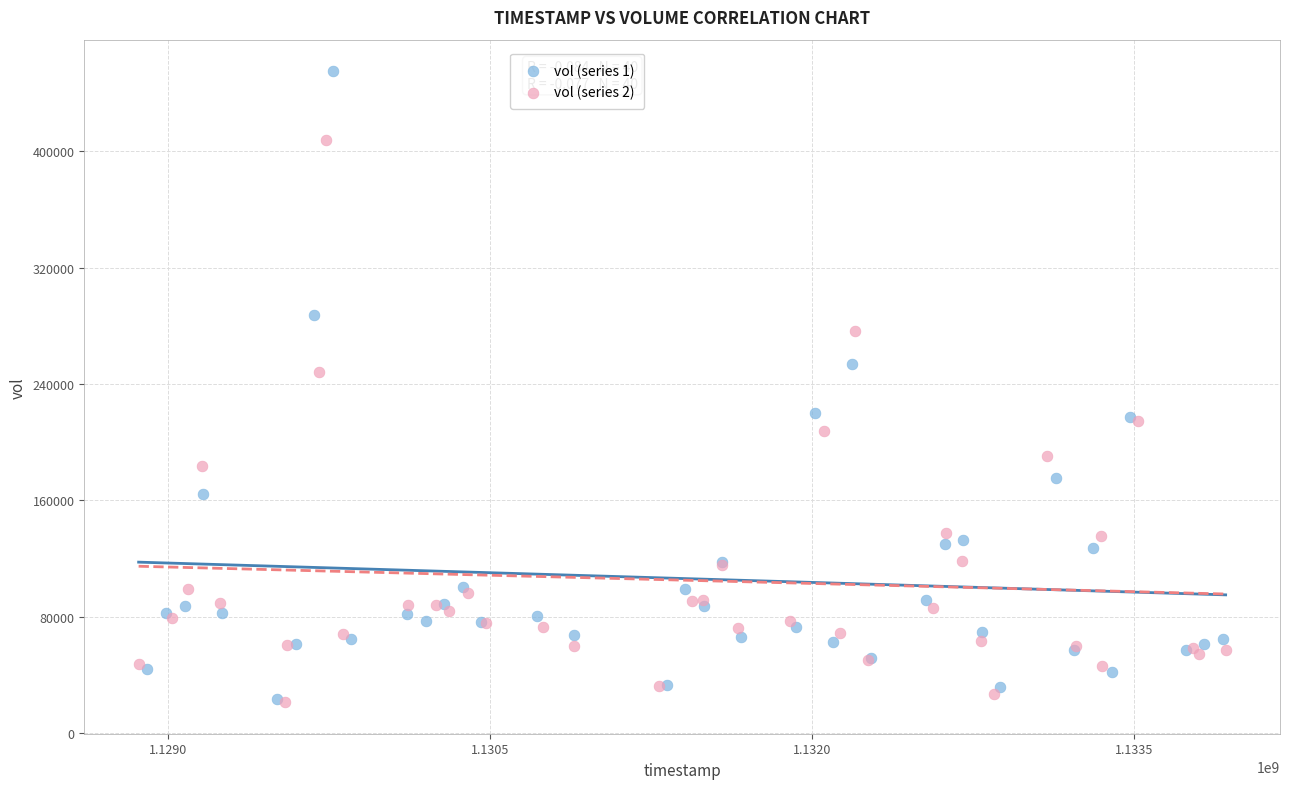

Which series reaches the maximum Y coordinate?

vol (series 1)